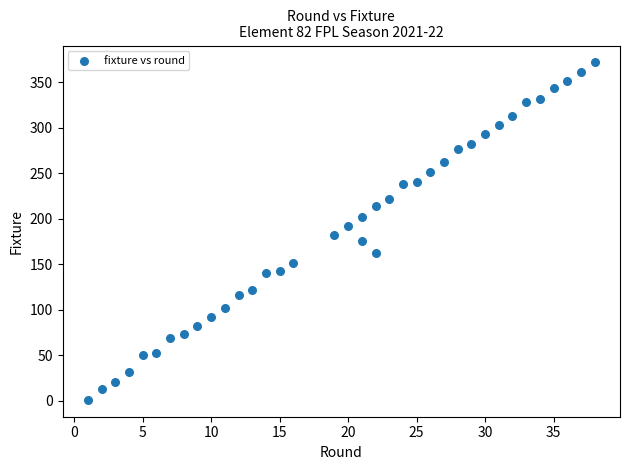

What is the range of Y values (max minus min)?

371